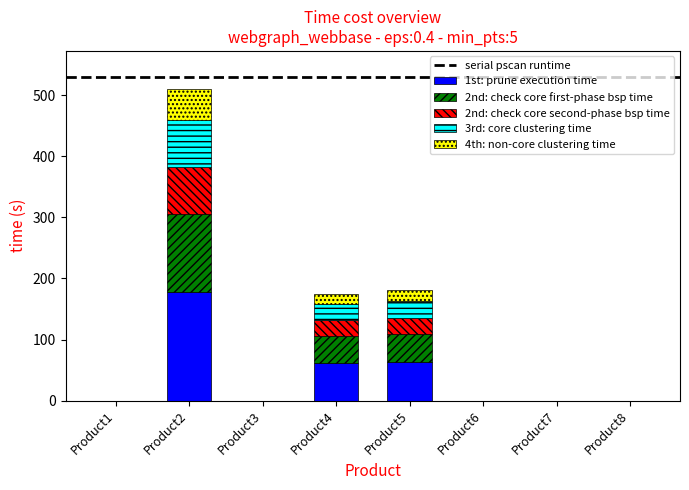

The value of 1st: prune execution time at Product5 is 63.4. True or false?

True